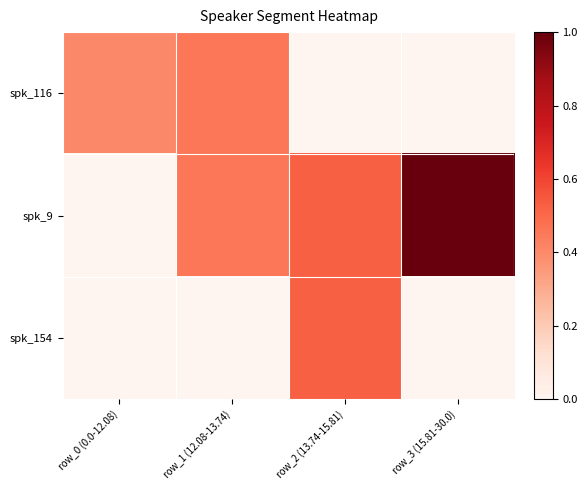

What is the difference between the highest and lowest values at row_3 (15.81-30.0)?

1.0